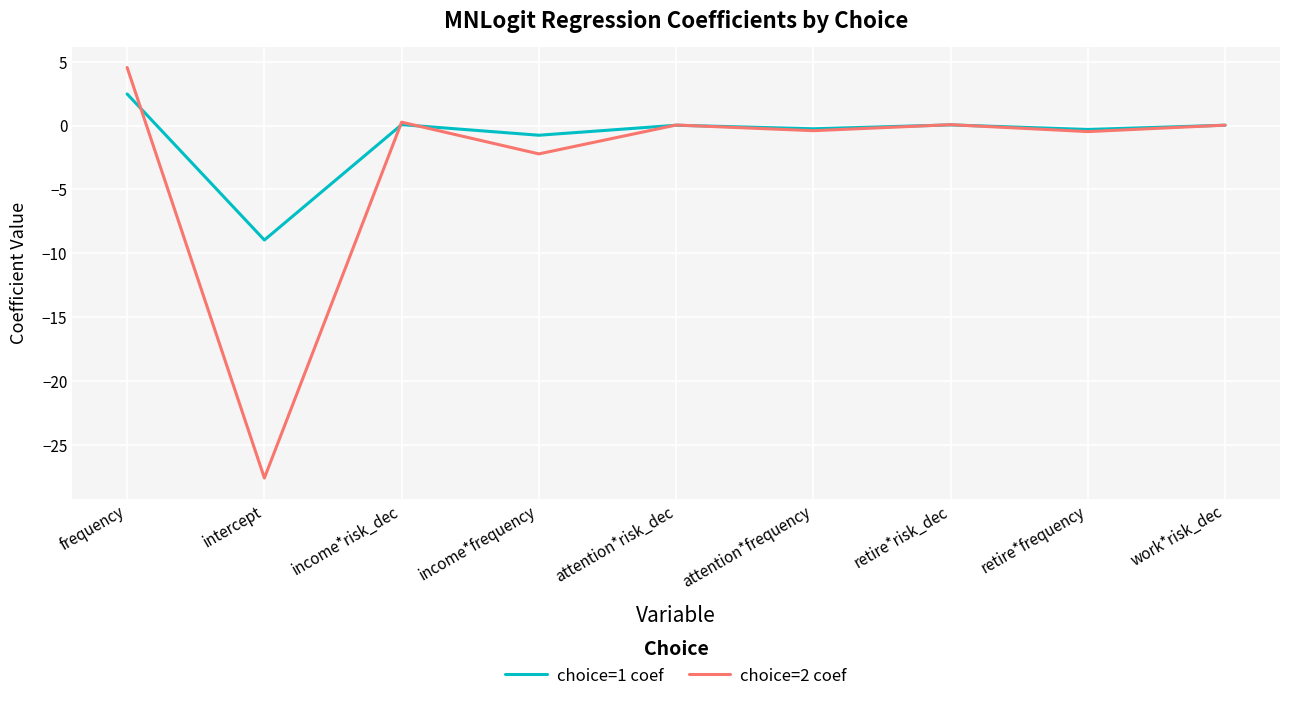

True or false: choice=1 coef has a value of 0.0 at work*risk_dec.

True